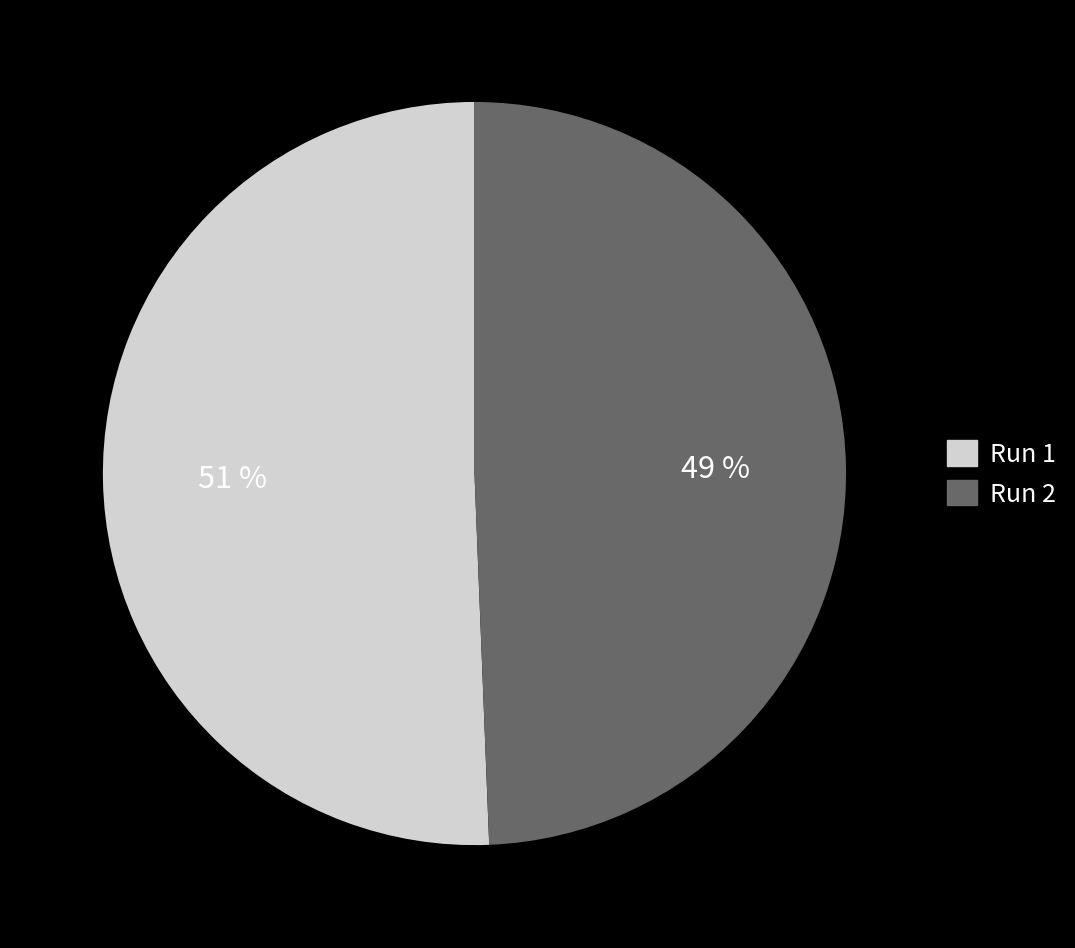

Does any single category account for the majority?

Yes